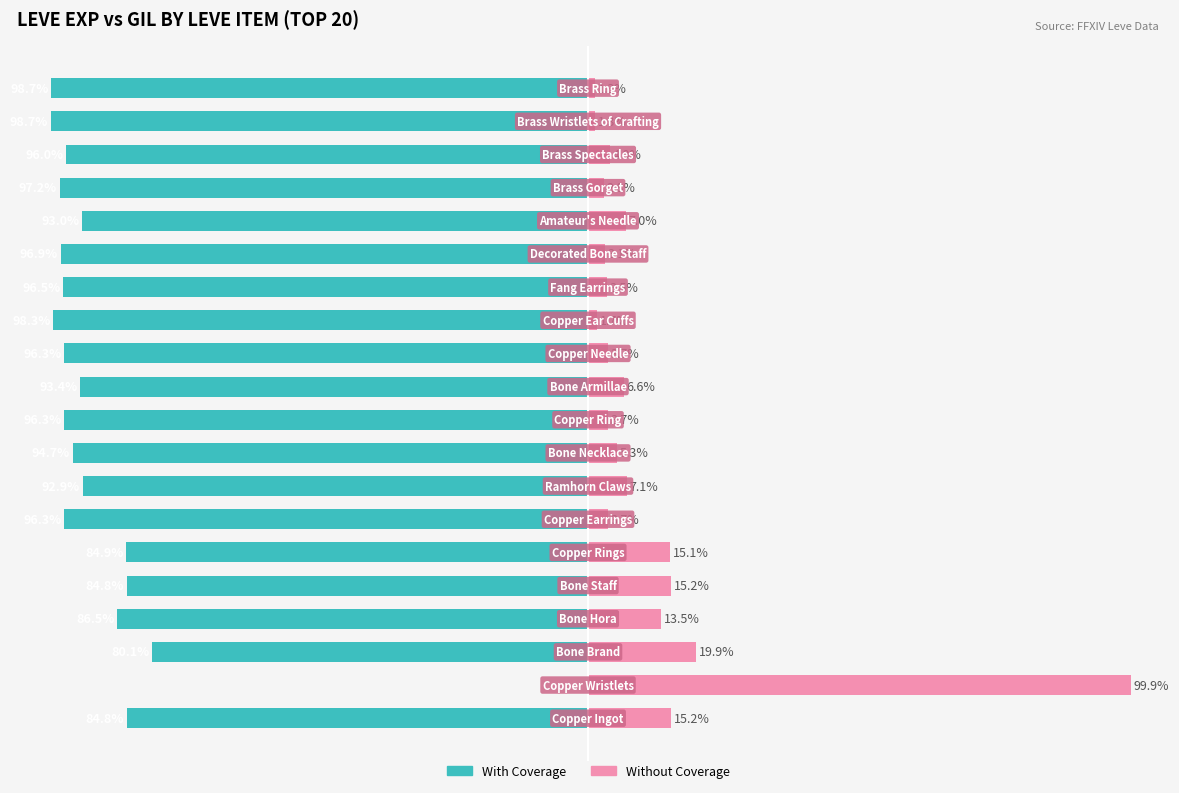

Which series has the largest range (max minus min)?

With Coverage